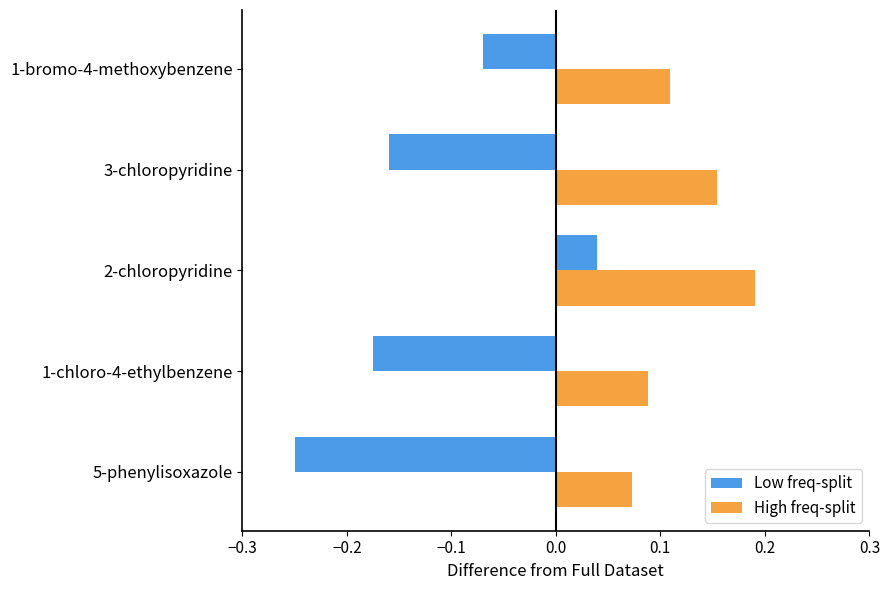

What is the difference between the maximum and minimum values in the Low freq-split series?

0.3